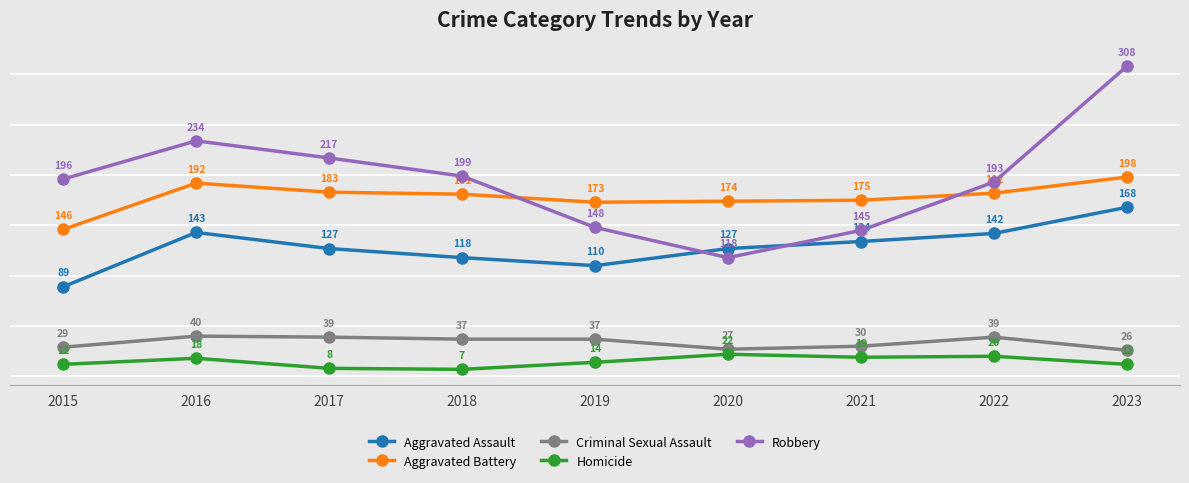

True or false: Homicide has more than 1 interior local peaks.

True